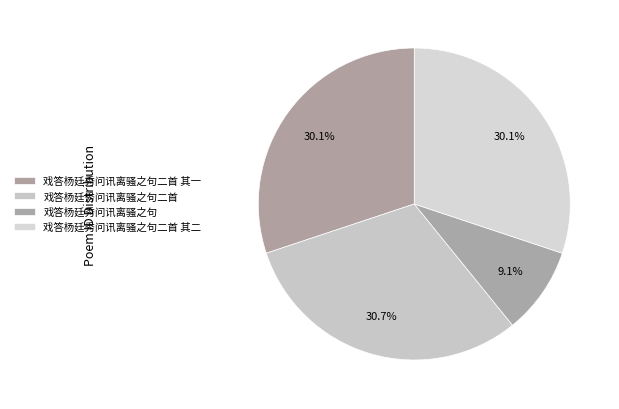

Count the number of slices in the pie.

4